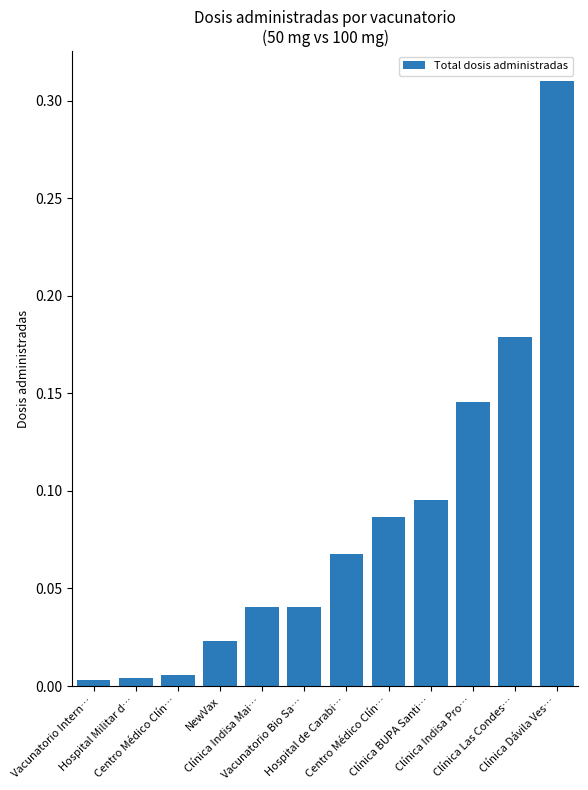

How many categories are shown in the chart?

12